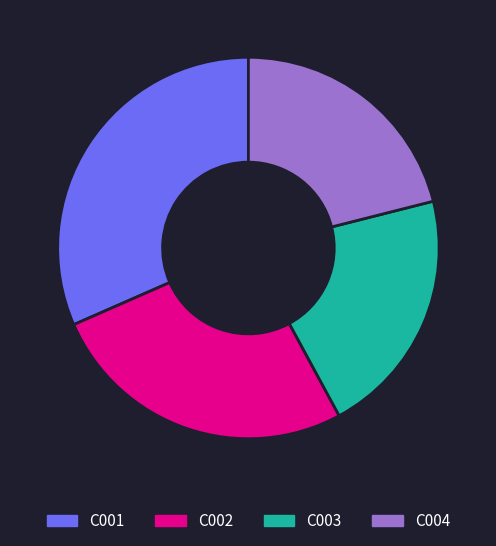

What is the largest slice in the pie chart?

C001